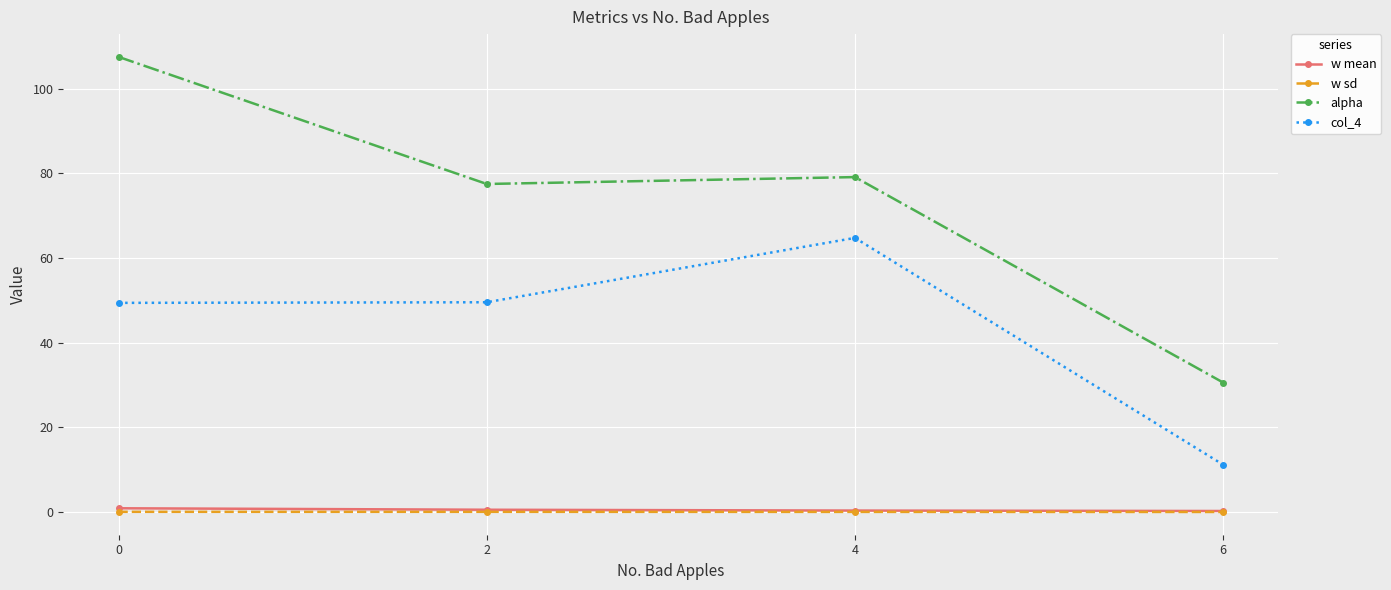

True or false: w sd and col_4 cross at least once.

False